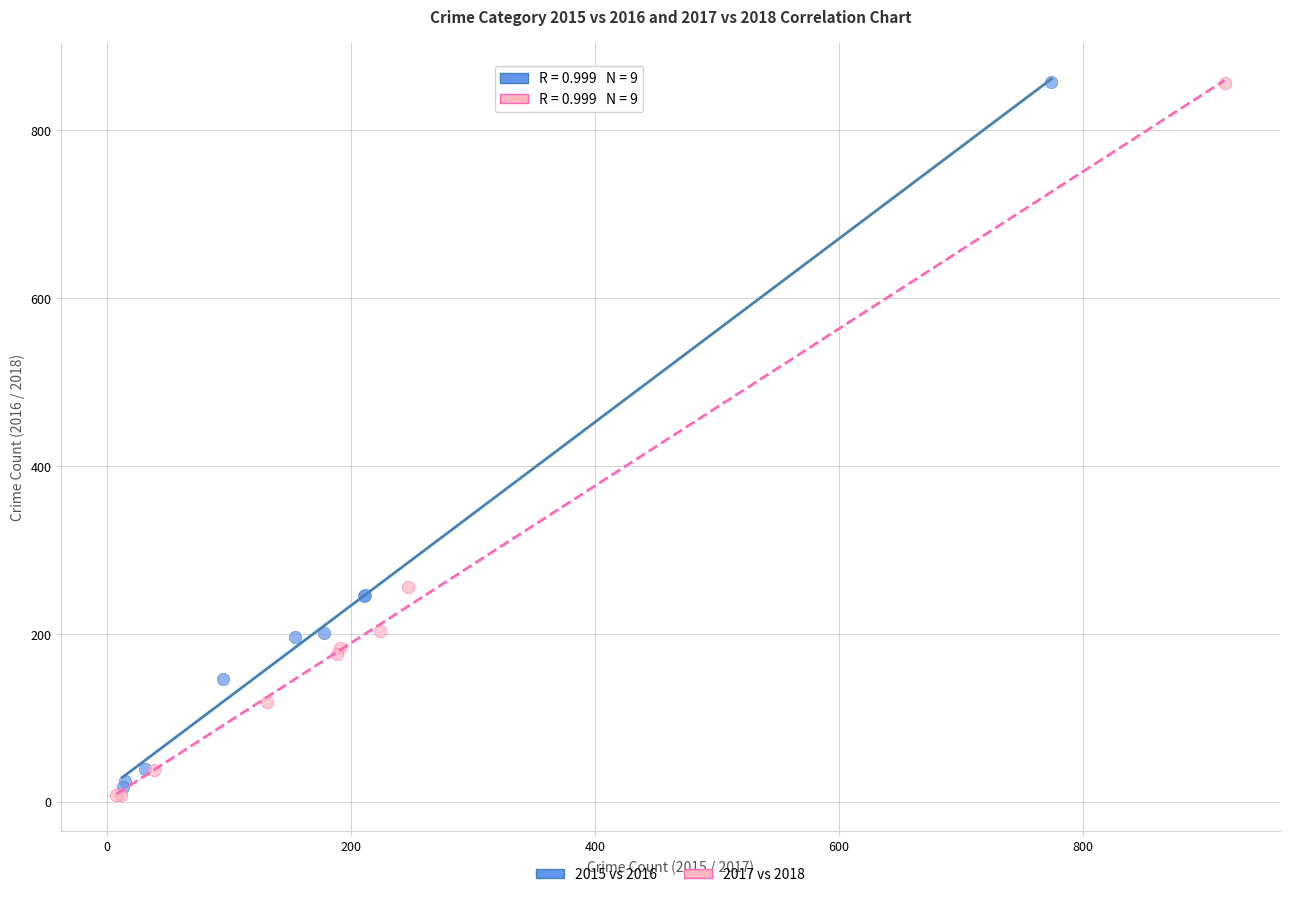

What are all the series names shown in the legend?

2015 vs 2016, 2017 vs 2018